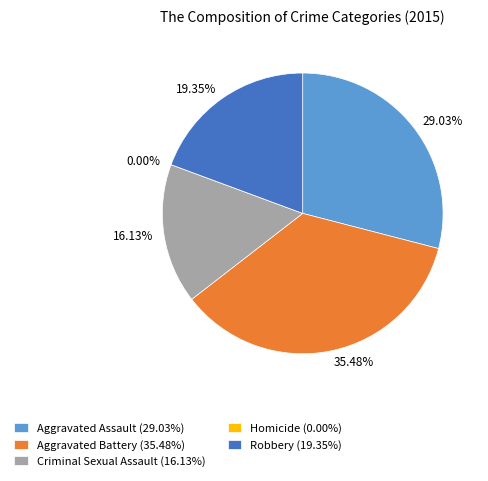

To the nearest percent, what portion does Robbery represent?

19%